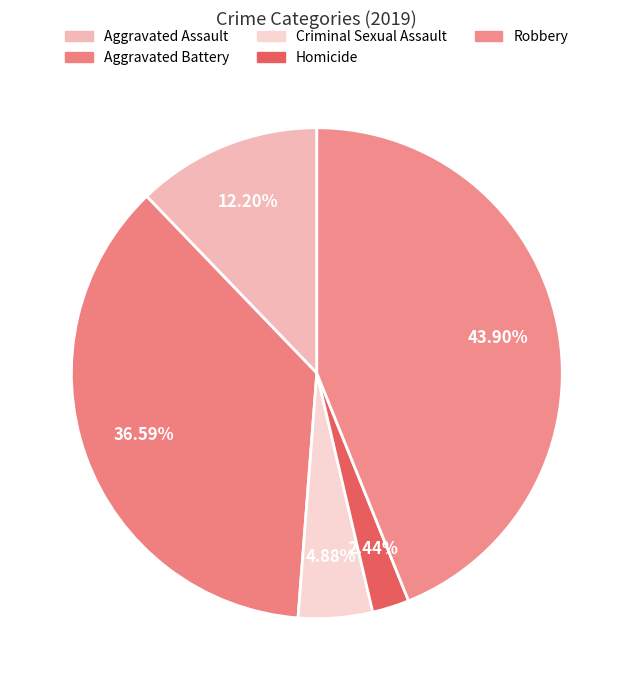

To the nearest percent, what is the combined percentage of Aggravated Assault and Aggravated Battery?

49%